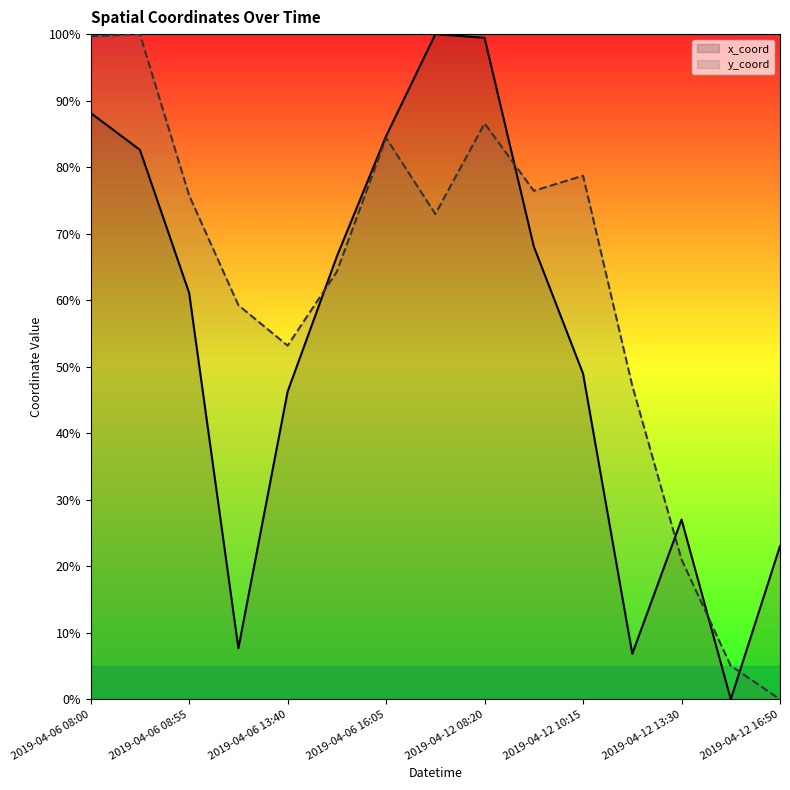

What is the total value across all series at 13?

5.0